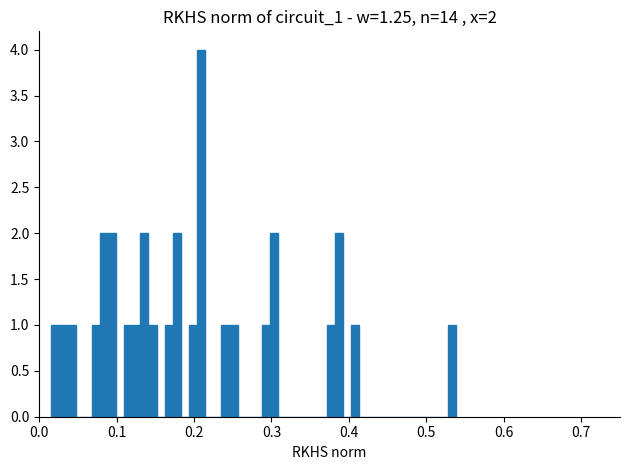

Around what value on the x-axis is the tallest bar? Give the approximate position of its centre, as read against the axis.

0.21